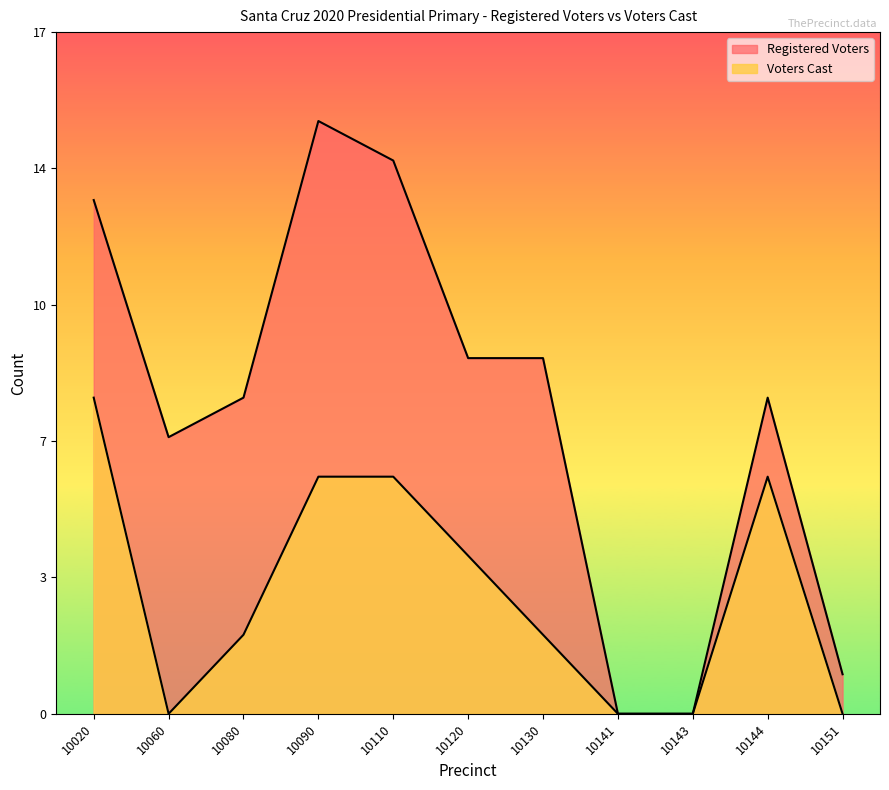

At how many categories does at least one series exceed 7?

7